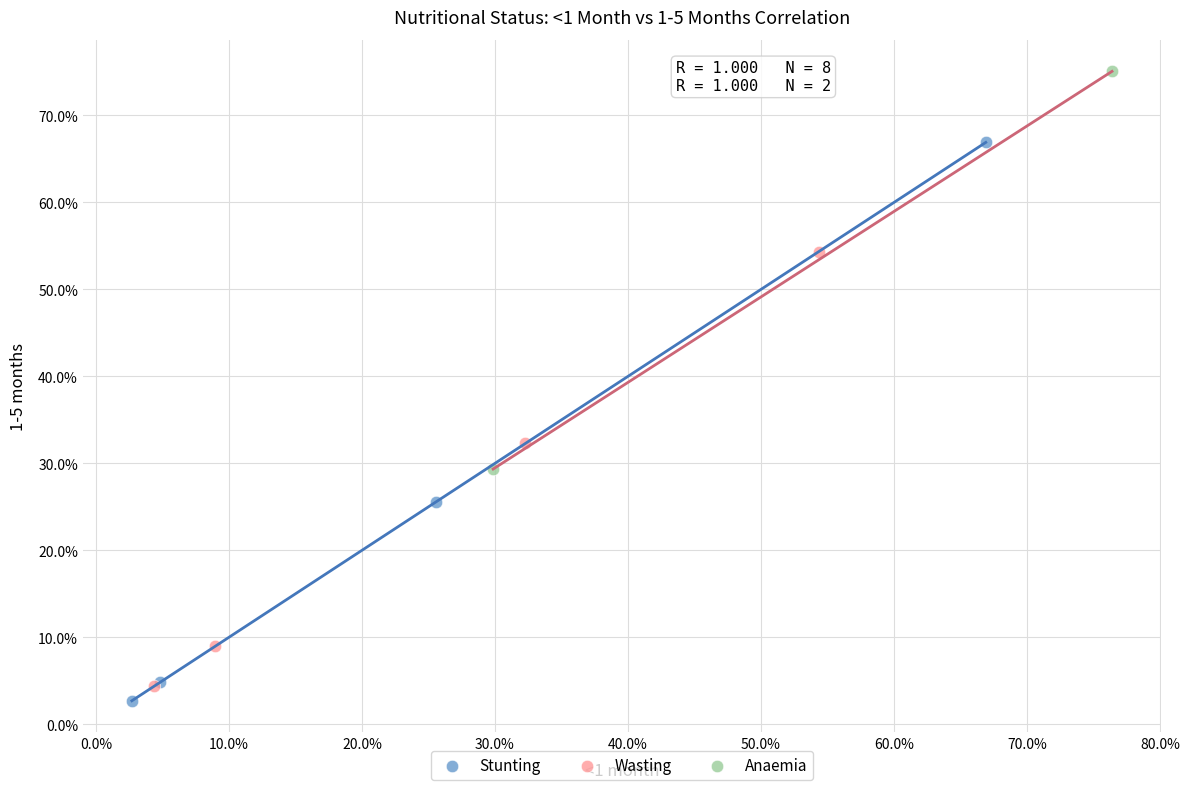

Which series contains the lowest Y value?

Stunting